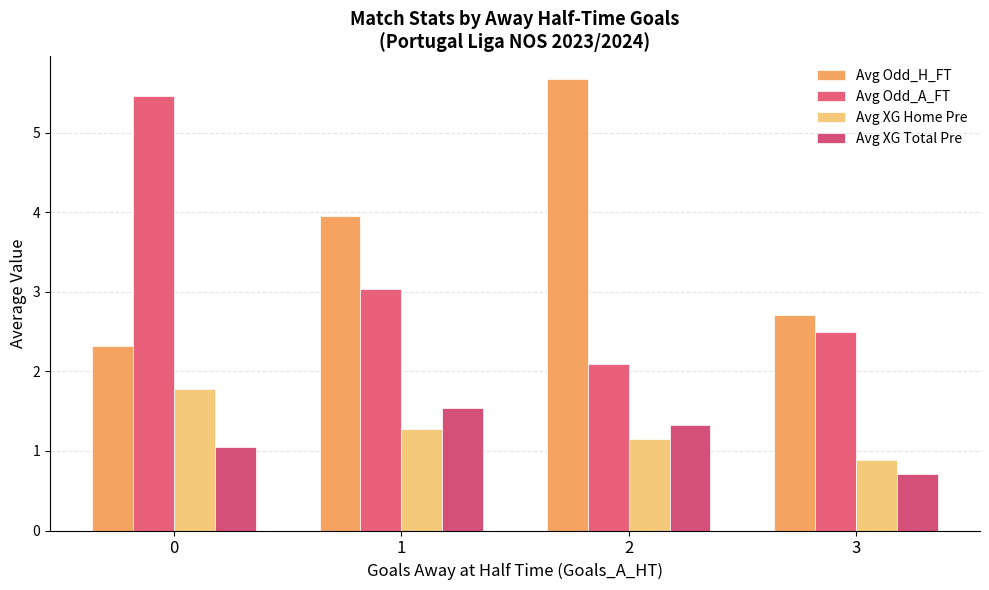

Which series has the widest spread of values?

Avg Odd_A_FT